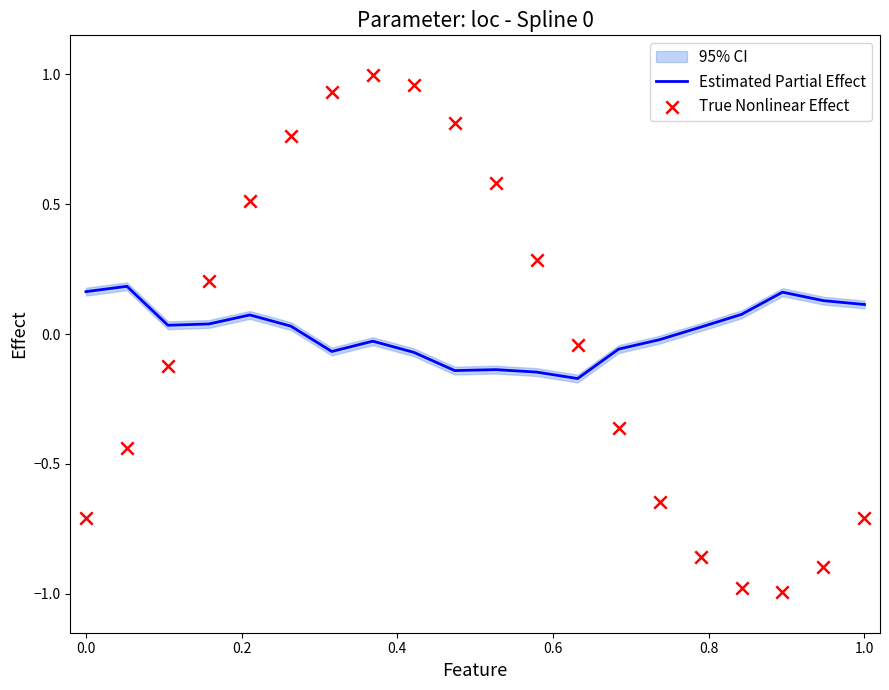

Which series contains the lowest Y value?

True Nonlinear Effect